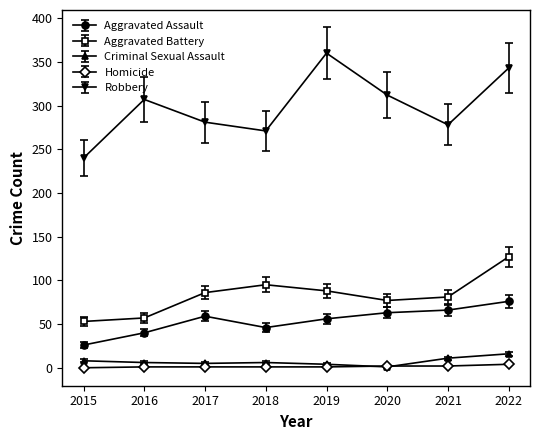

What is the value of the Aggravated Battery point at the 8th from the left?

127